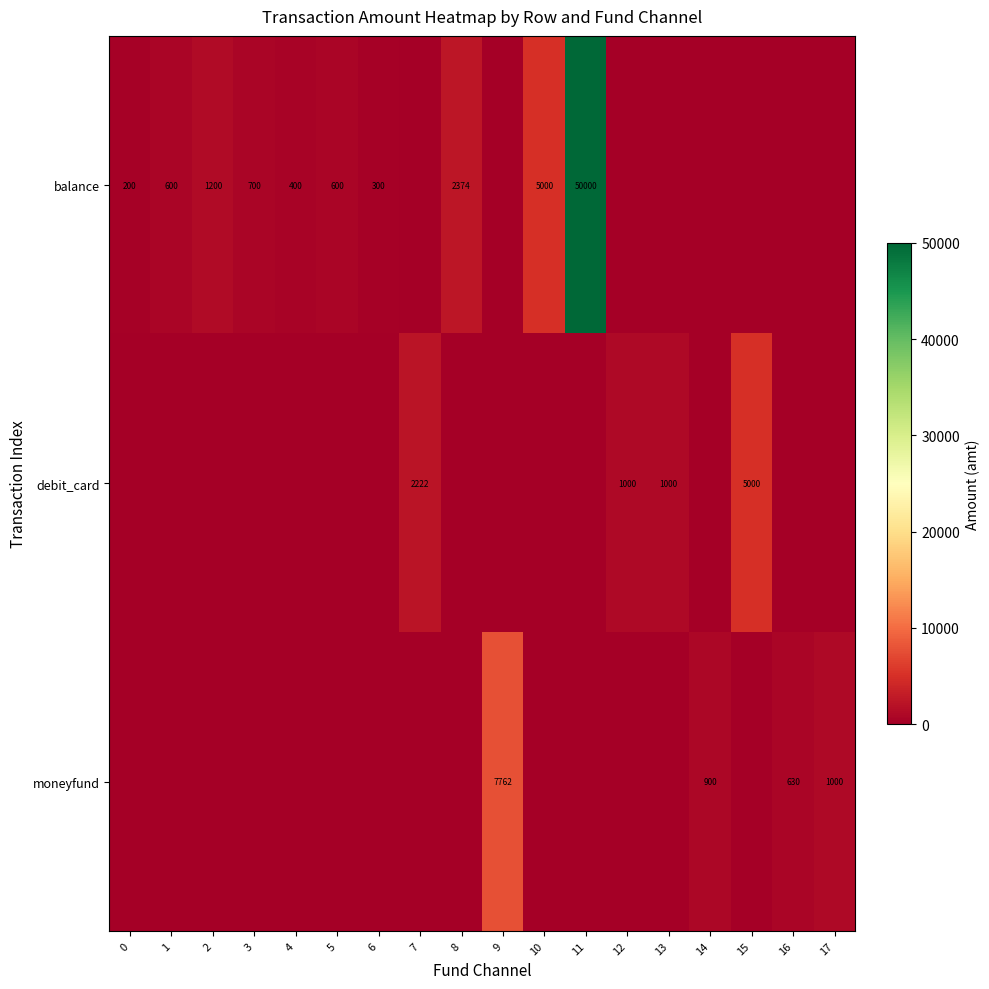

At how many categories does at least one series exceed 49112?

1